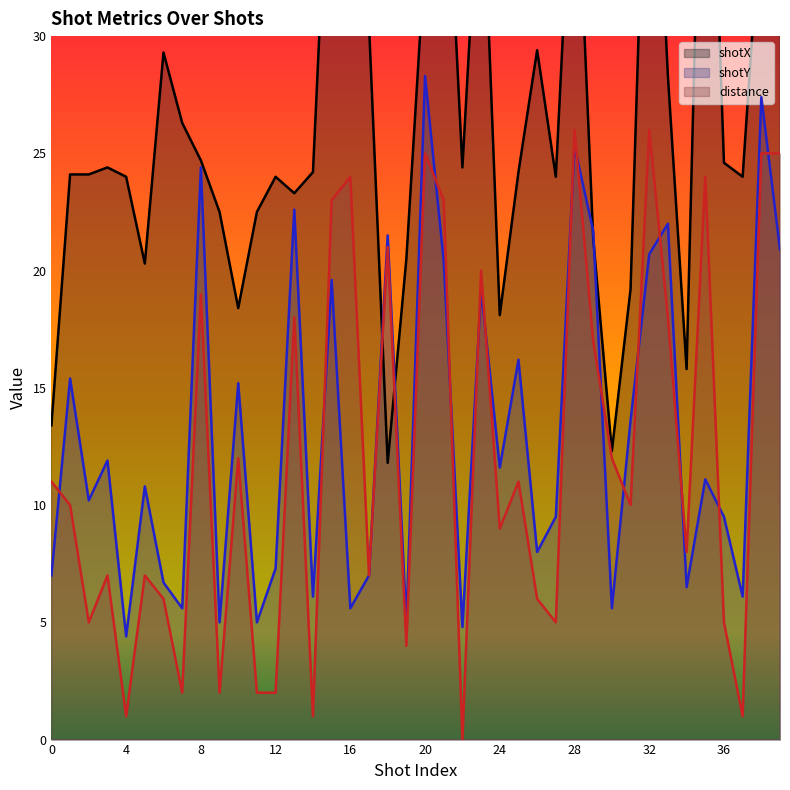

Reading left to right, transcribe all the data shown in this chart.

shotX: 13.4	24.1	24.1	24.4	24.0	20.3	29.3	26.3	24.7	22.5	18.4	22.5	24.0	23.3	24.2	41.4	47.7	30.5	11.8	20.5	33.5	40.5	24.4	38.7	18.1	24.2	29.4	24.0	40.0	21.4	12.3	19.2	44.4	28.3	15.8	47.4	24.6	24.0	35.8	43.3
shotY: 7.0	15.4	10.2	11.9	4.4	10.8	6.7	5.6	24.4	5.0	15.2	5.0	7.3	22.6	6.1	19.6	5.6	7.0	21.5	5.0	28.3	20.4	4.8	19.2	11.6	16.2	8.0	9.5	25.3	21.7	5.6	13.6	20.7	22.0	6.5	11.1	9.5	6.1	27.4	20.9
distance: 11.0	10.0	5.0	7.0	1.0	7.0	6.0	2.0	19.0	2.0	12.0	2.0	2.0	18.0	1.0	23.0	24.0	7.0	21.0	4.0	25.0	23.0	0.0	20.0	9.0	11.0	6.0	5.0	26.0	17.0	12.0	10.0	26.0	18.0	8.0	24.0	5.0	1.0	25.0	25.0